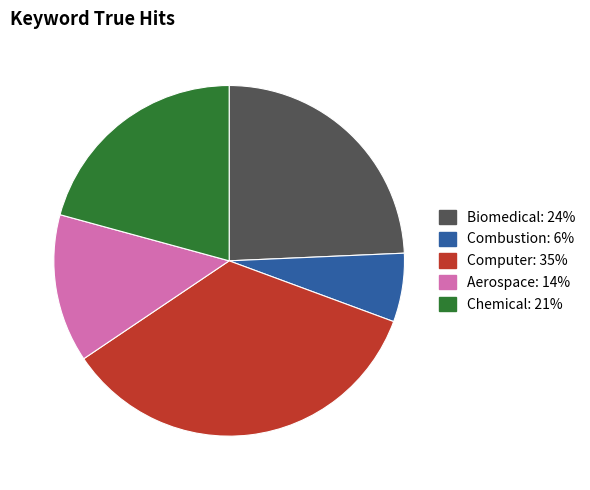

True or false: Biomedical accounts for 24% of the total.

True